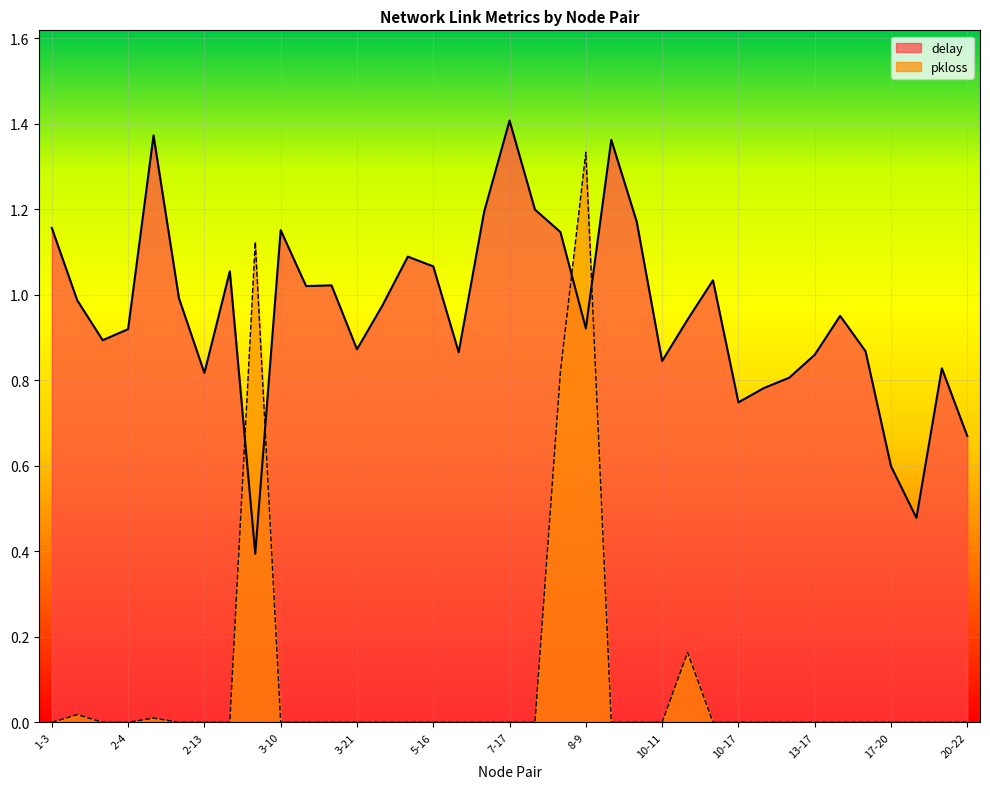

Is it true that delay equals 0.4 at 13-14?

False